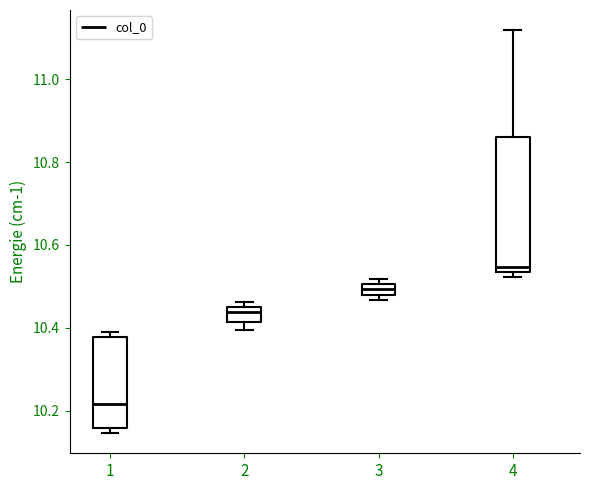

Which box's median line is the lowest?

1